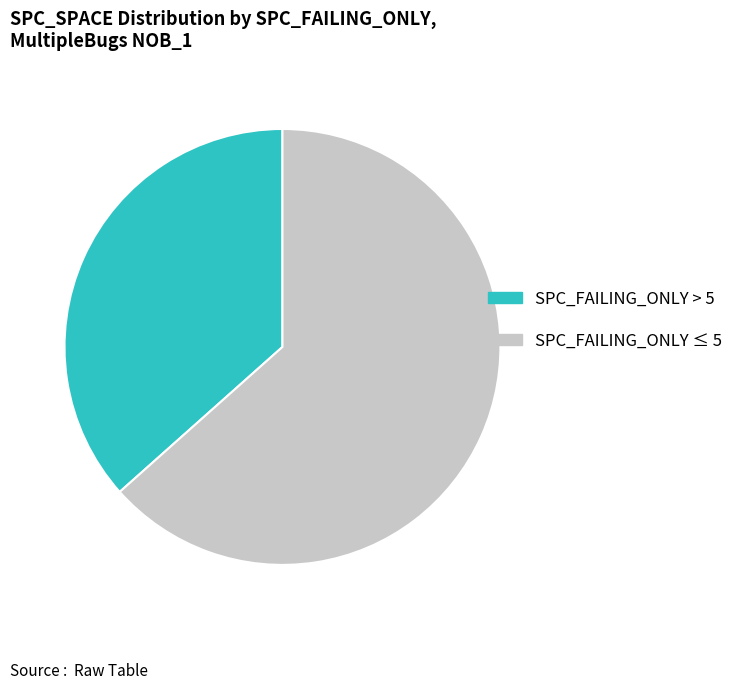

Is it true that SPC_FAILING_ONLY ≤ 5 is 51% of the pie?

False